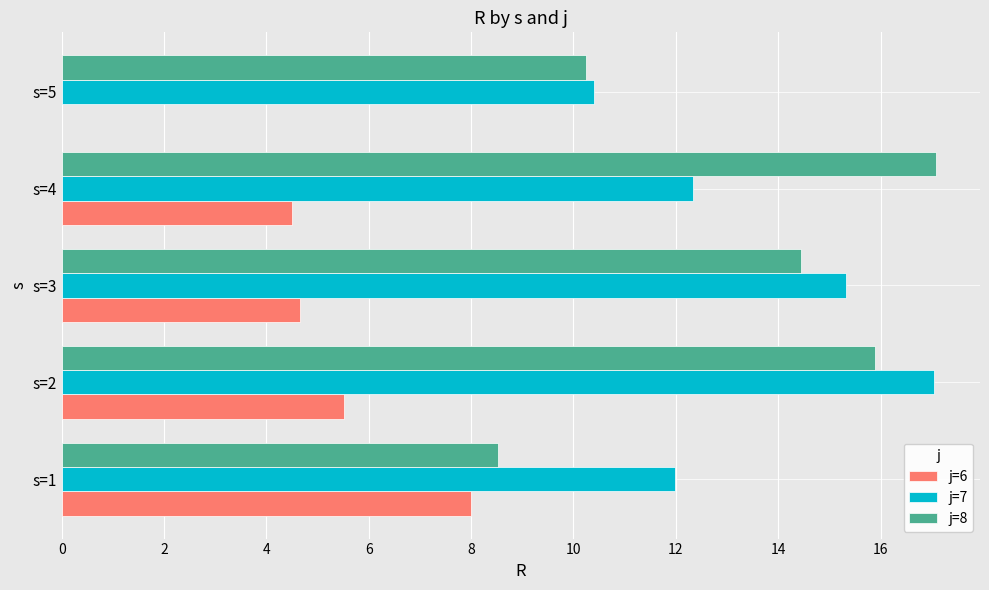

Count the number of data series in this chart.

3